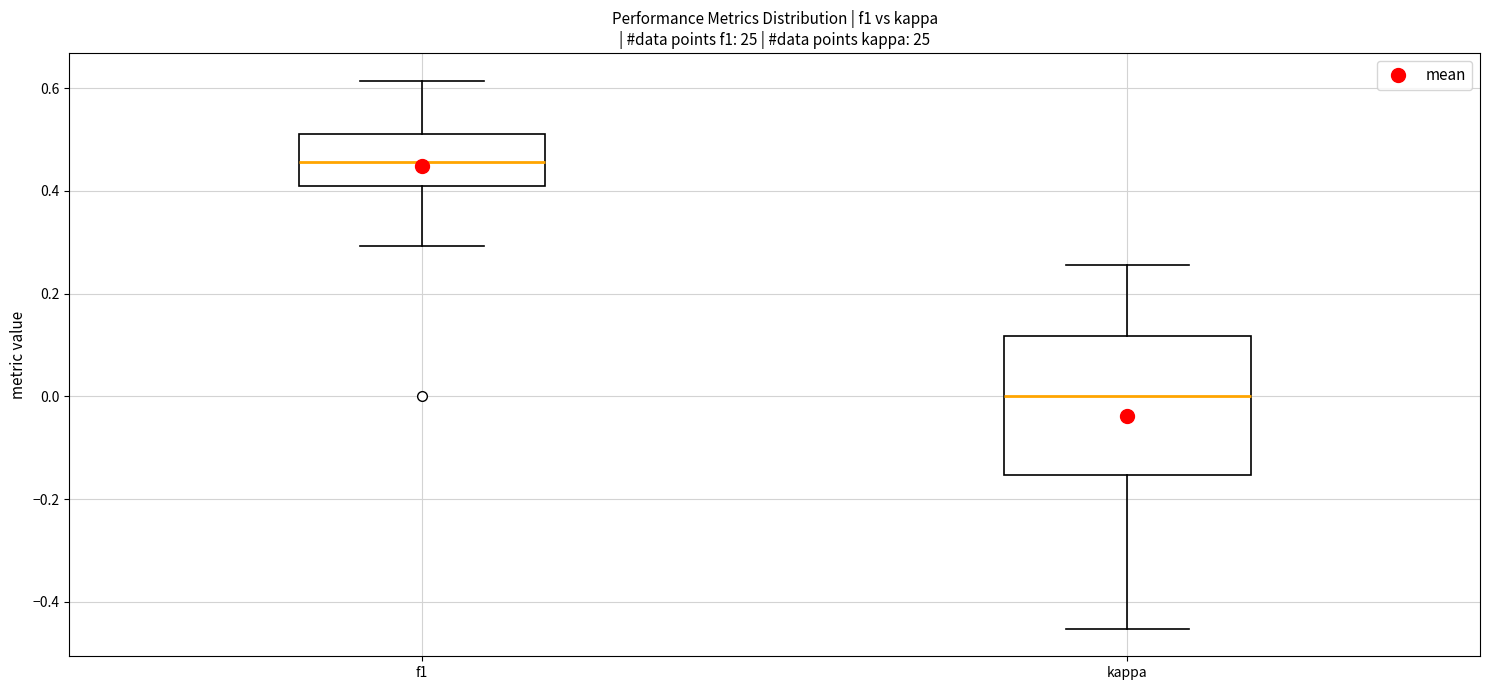

Which box has the lowest median line?

kappa